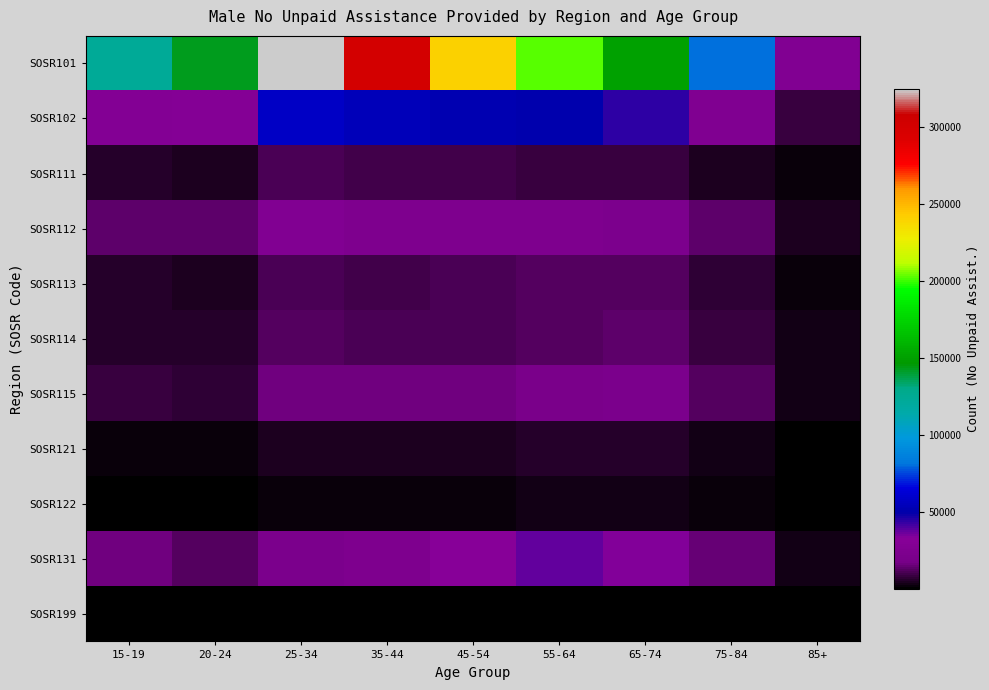

Which series has the largest total across all categories?

SOSR101